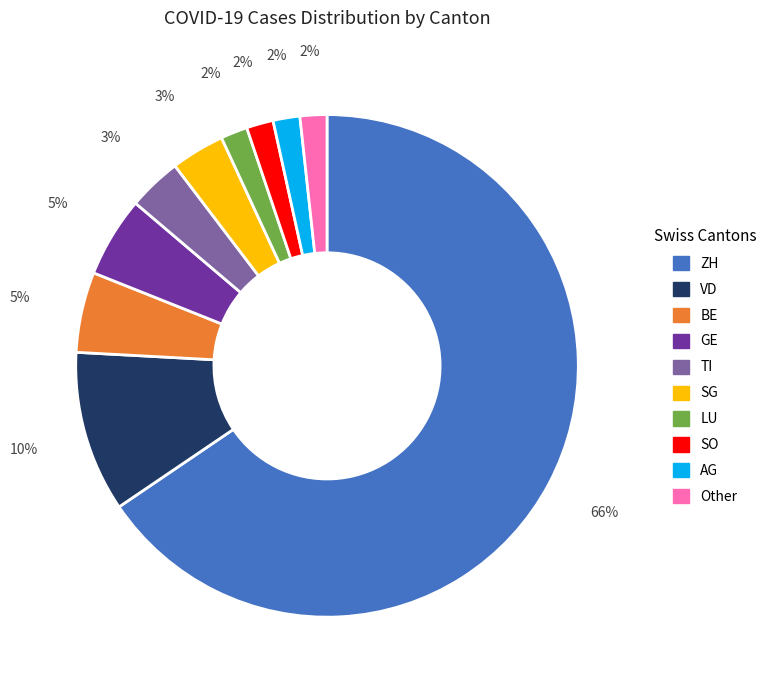

To the nearest percent, what is the combined percentage of ZH and VD?

76%